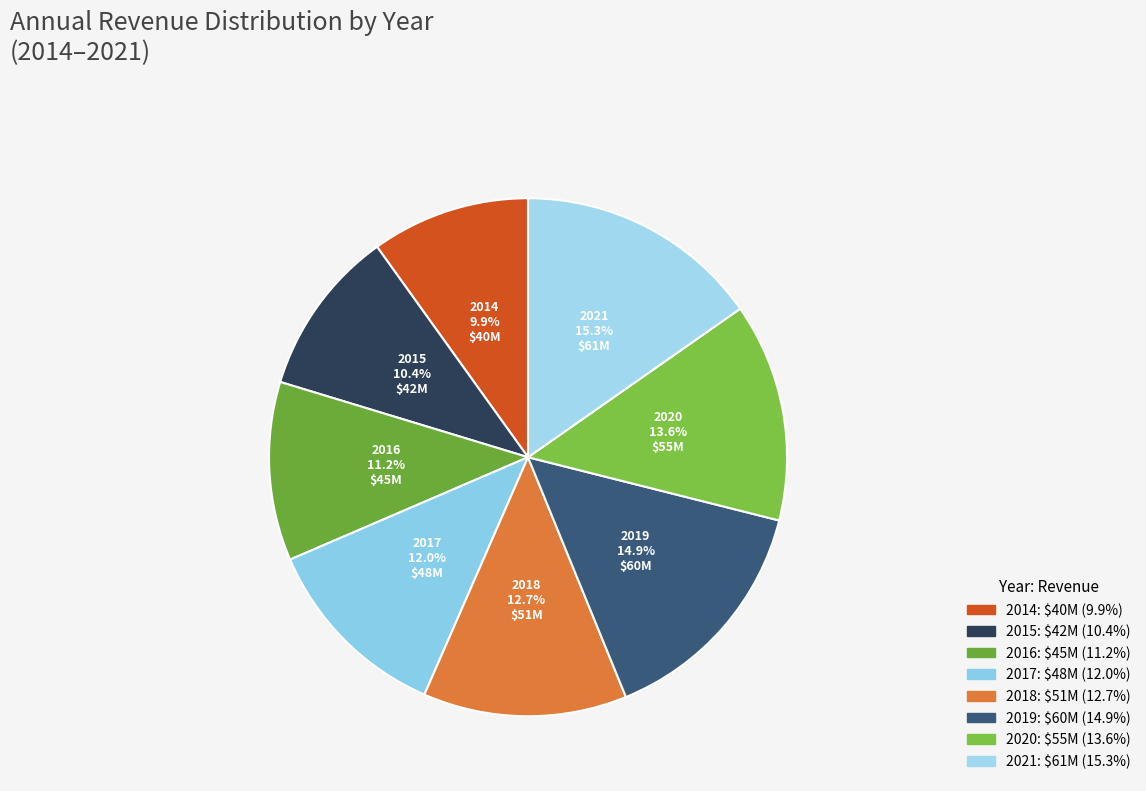

Count the number of slices in the pie.

8